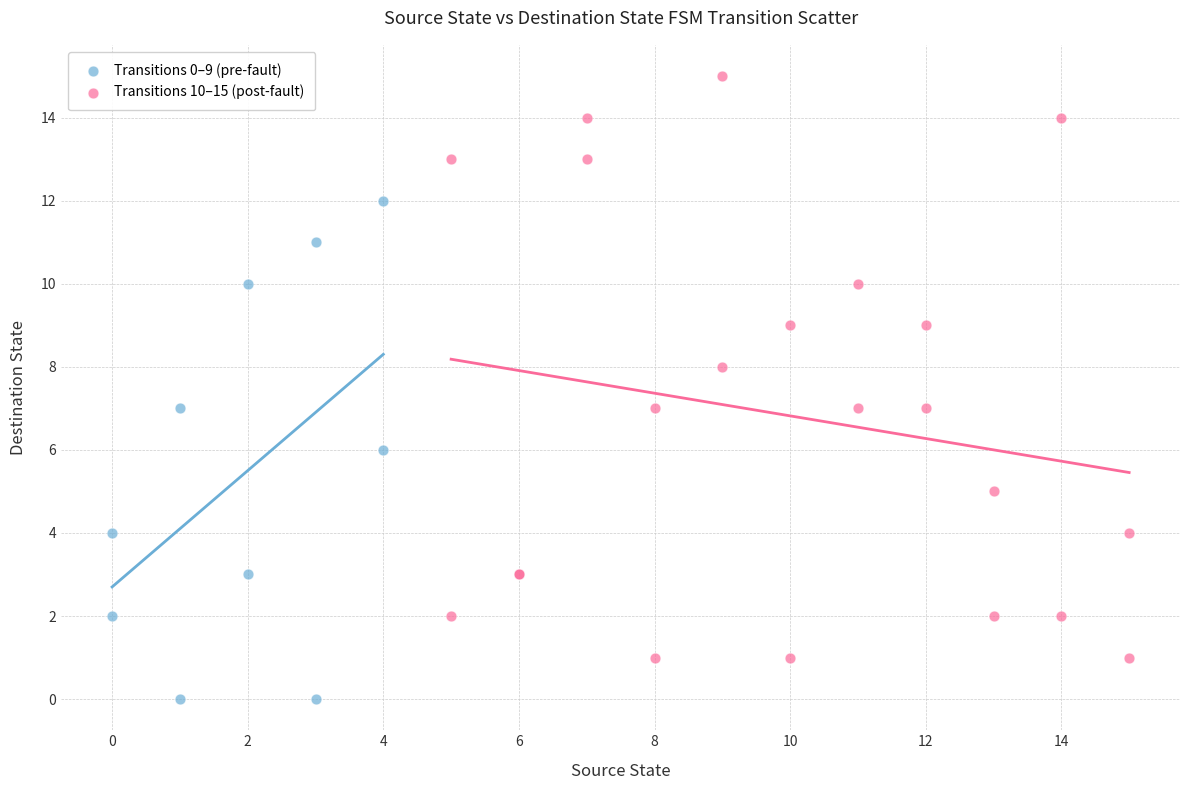

Which series reaches the minimum Y coordinate?

Transitions 0–9 (pre-fault)